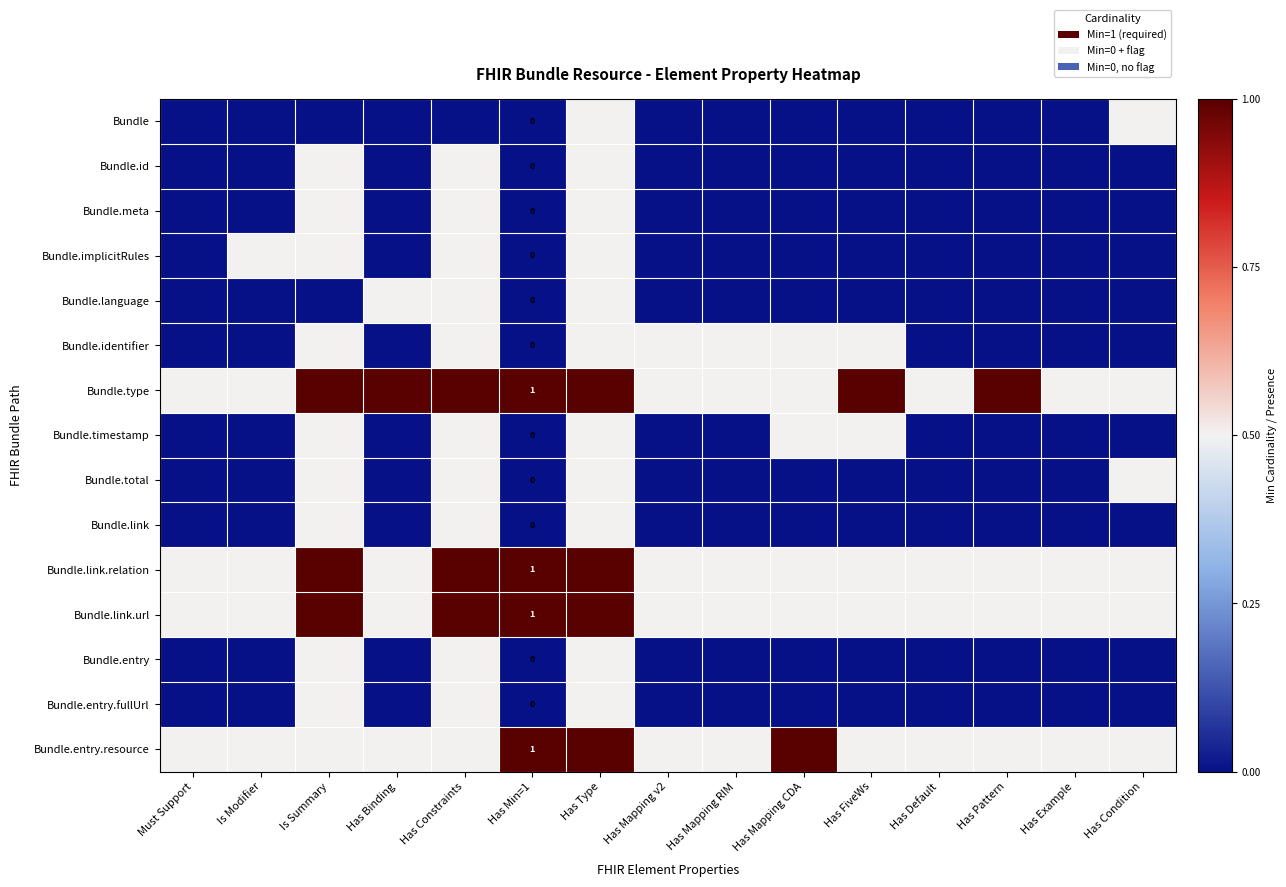

Read the Bundle.link.url value at Has Binding.

0.5